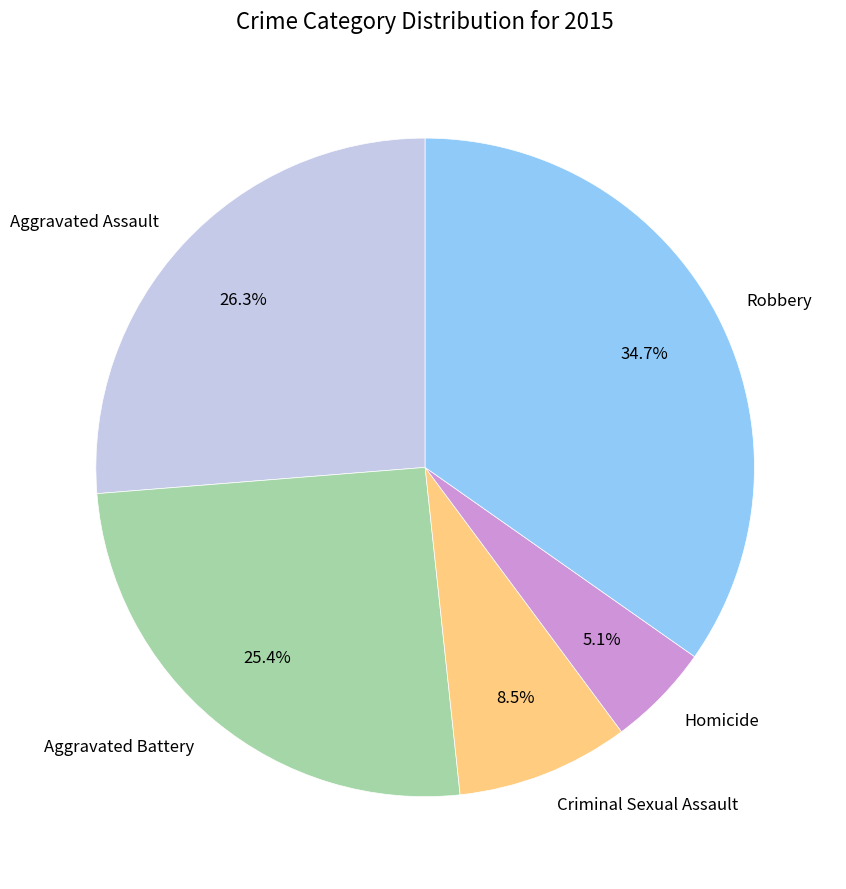

To the nearest percent, what is the combined percentage of Criminal Sexual Assault and Robbery?

43%